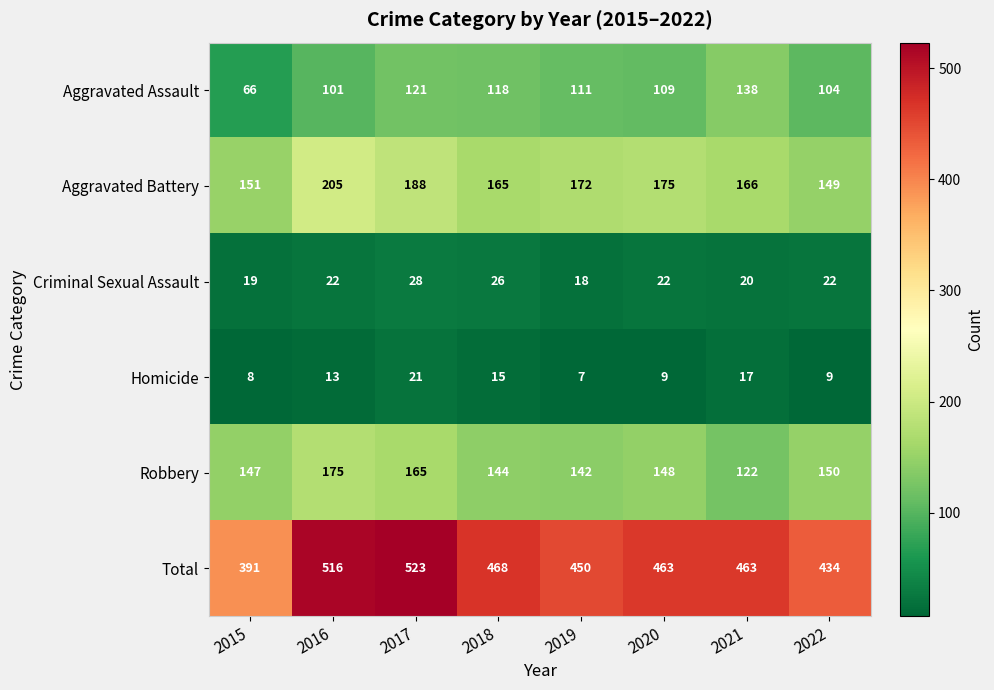

At which label does Robbery first exceed 148?

2016